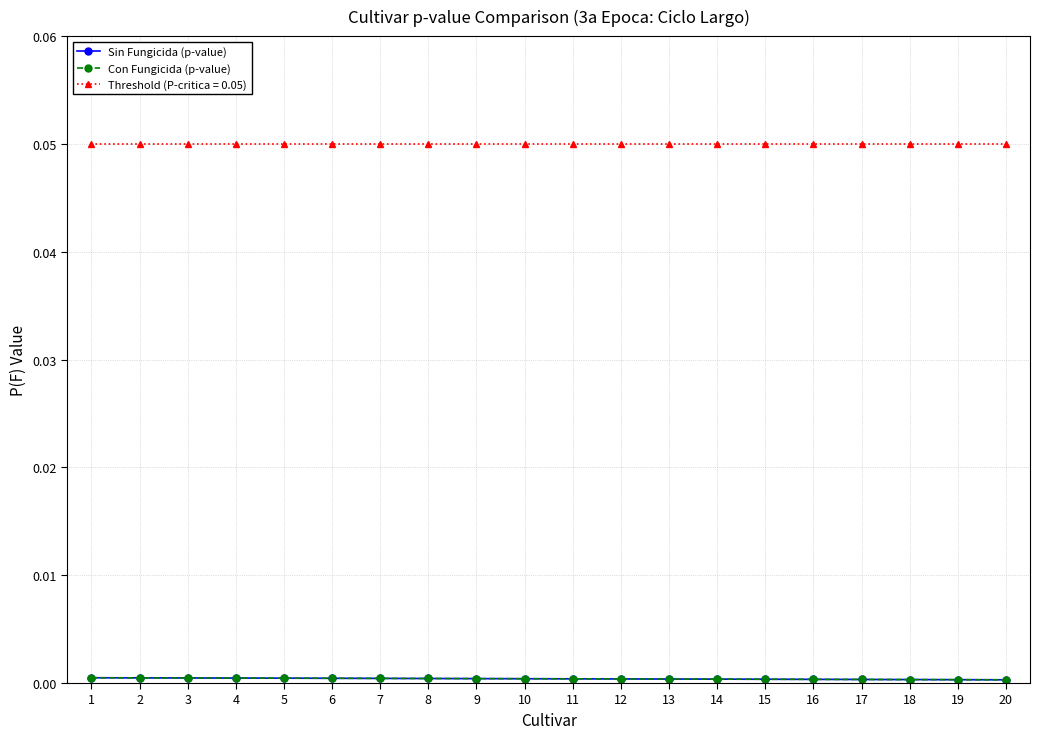

Where is Sin Fungicida (p-value) nearest to the value 0?

20